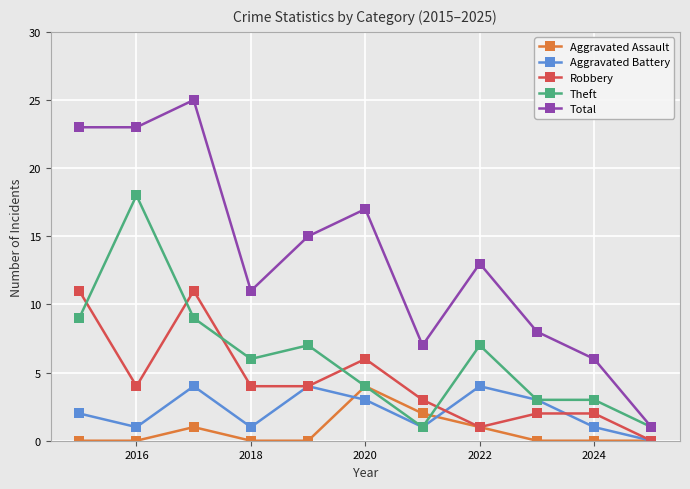

Reading right to left, transcribe all the data shown in this chart.

Aggravated Assault: 0	0	0	1	2	4	0	0	1	0	0
Aggravated Battery: 0	1	3	4	1	3	4	1	4	1	2
Robbery: 0	2	2	1	3	6	4	4	11	4	11
Theft: 1	3	3	7	1	4	7	6	9	18	9
Total: 1	6	8	13	7	17	15	11	25	23	23